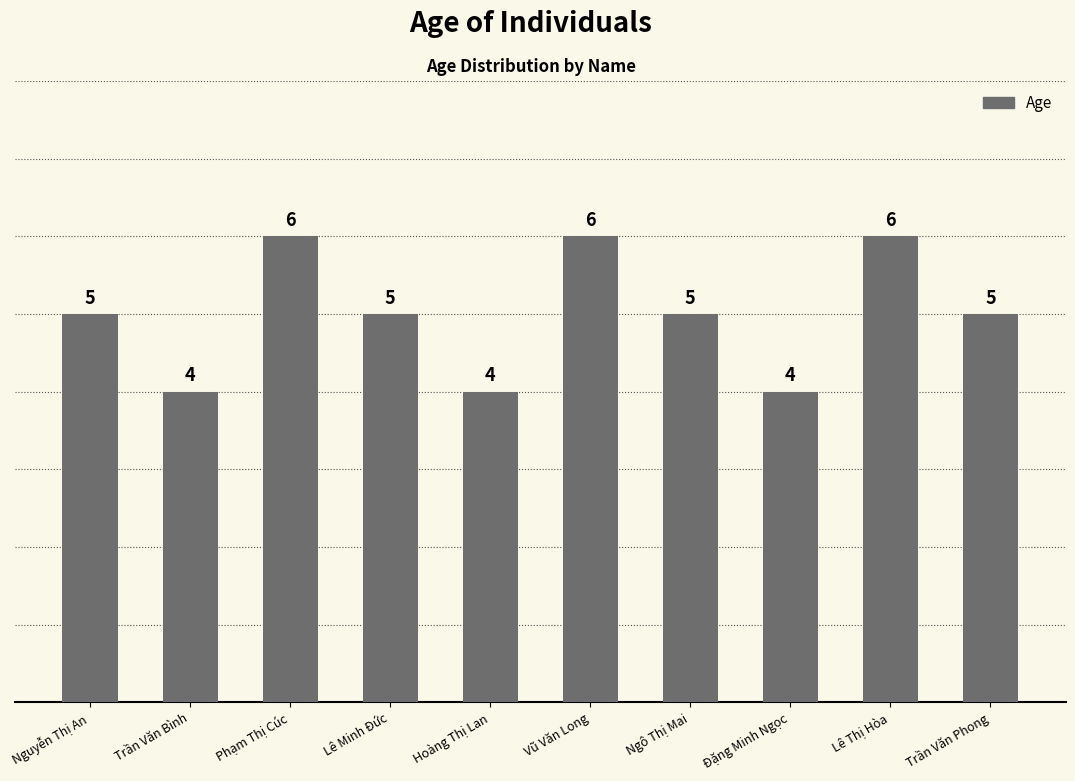

Is it true that the value at Nguyễn Thị An is 1?

False